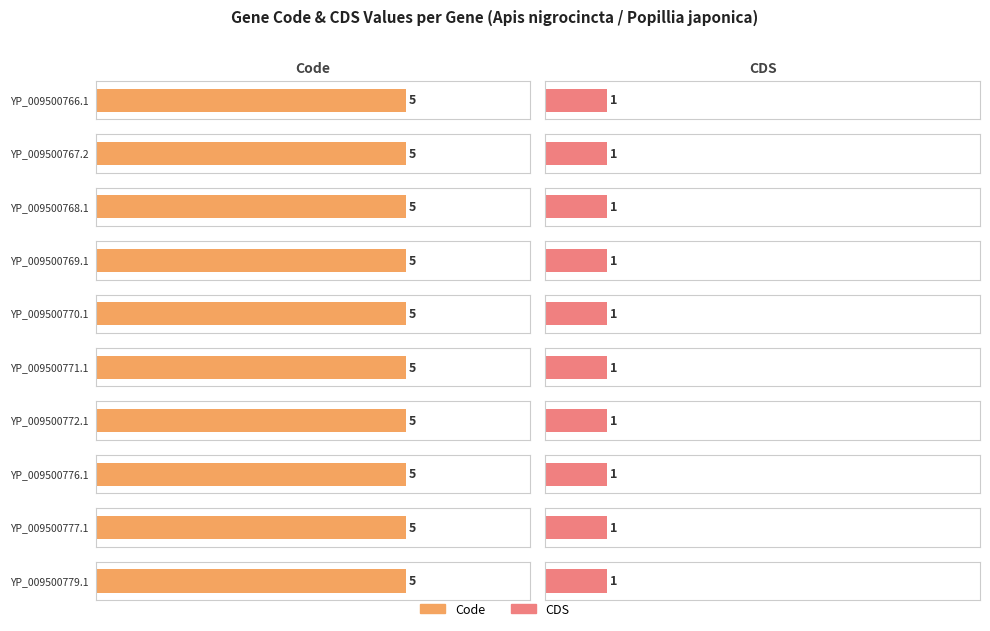

What is the approximate value of Code at YP_009500768.1?

5